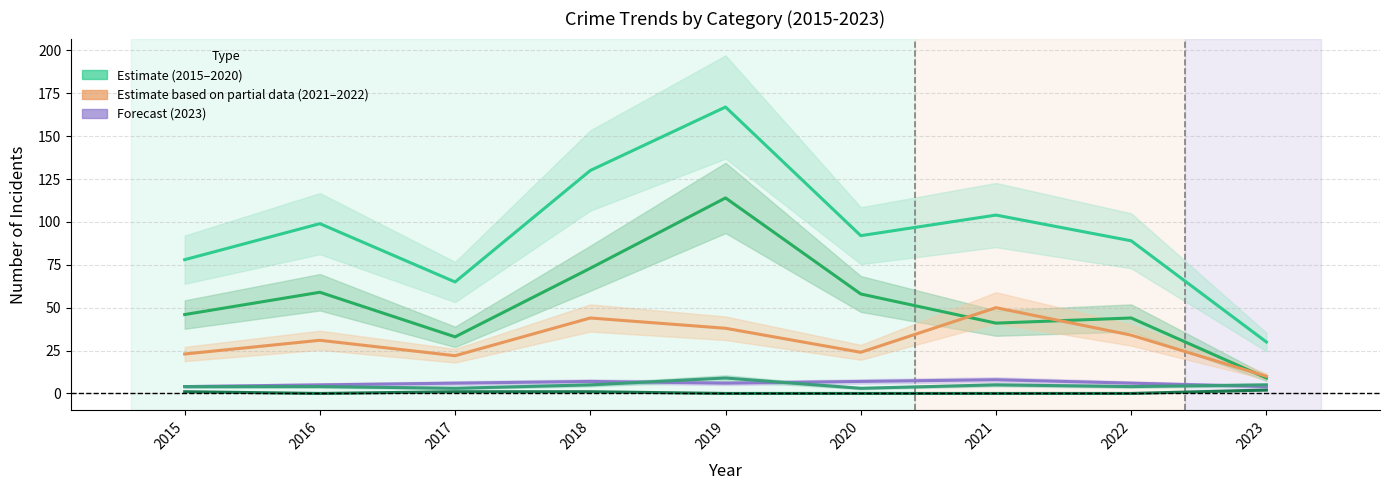

Reading right to left, transcribe all the data shown in this chart.

Total: 2023=30	2022=89	2021=104	2020=92	2019=167	2018=130	2017=65	2016=99	2015=78
Theft: 2023=9	2022=44	2021=41	2020=58	2019=114	2018=73	2017=33	2016=59	2015=46
Robbery: 2023=10	2022=34	2021=50	2020=24	2019=38	2018=44	2017=22	2016=31	2015=23
Aggravated Battery: 2023=4	2022=6	2021=8	2020=7	2019=6	2018=7	2017=6	2016=5	2015=4
Aggravated Assault: 2023=5	2022=4	2021=5	2020=3	2019=9	2018=5	2017=3	2016=4	2015=4
Criminal Sexual Assault: 2023=2	2022=0	2021=0	2020=0	2019=0	2018=1	2017=1	2016=0	2015=1